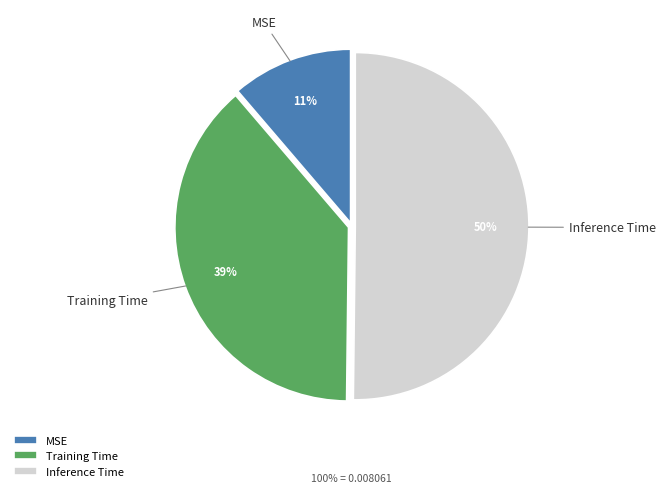

Do Training Time and Inference Time together represent more than half of the pie?

Yes